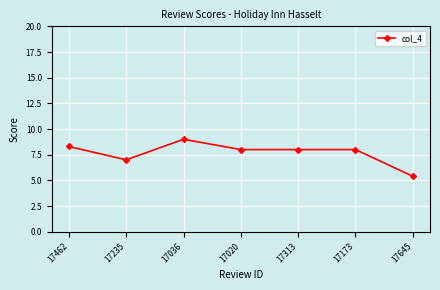

What is the difference between the values at 17313 and 17036?

1.0